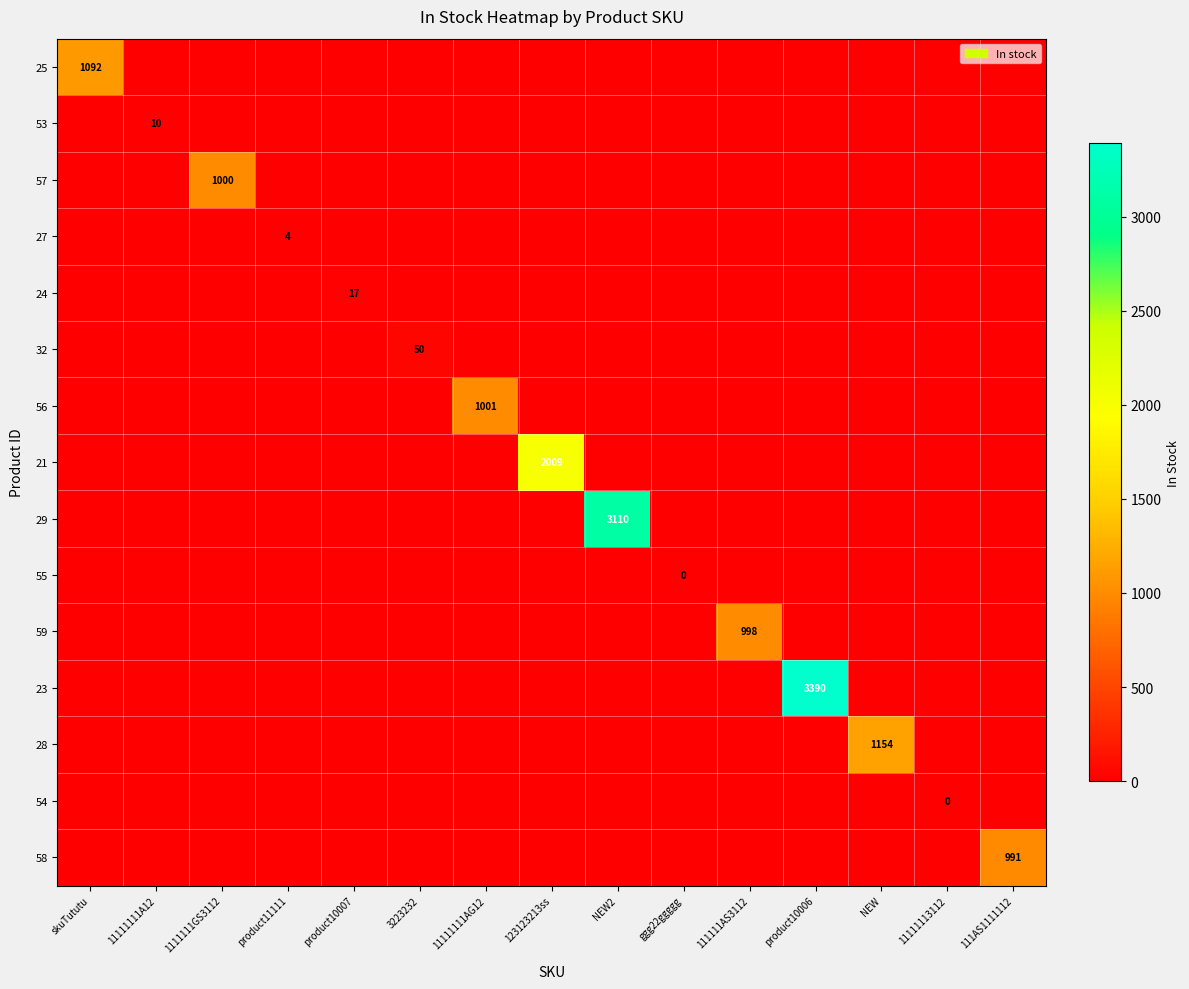

The 57 series shows 1000 at 1111111GS3112. True or false?

True